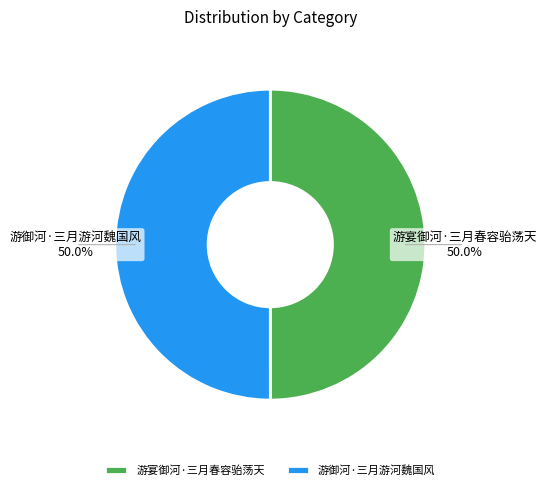

Count the number of slices in the pie.

2